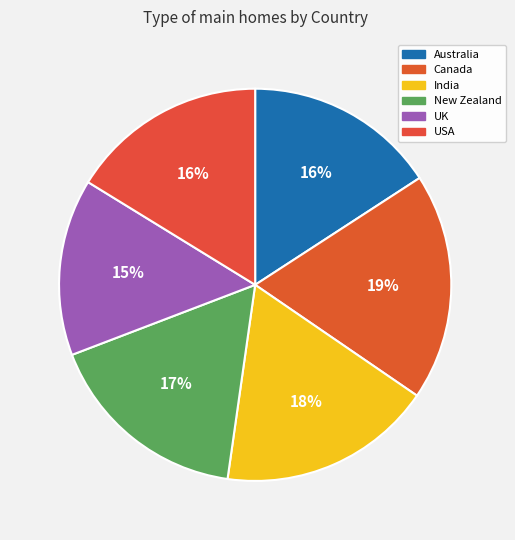

Count the number of slices in the pie.

6